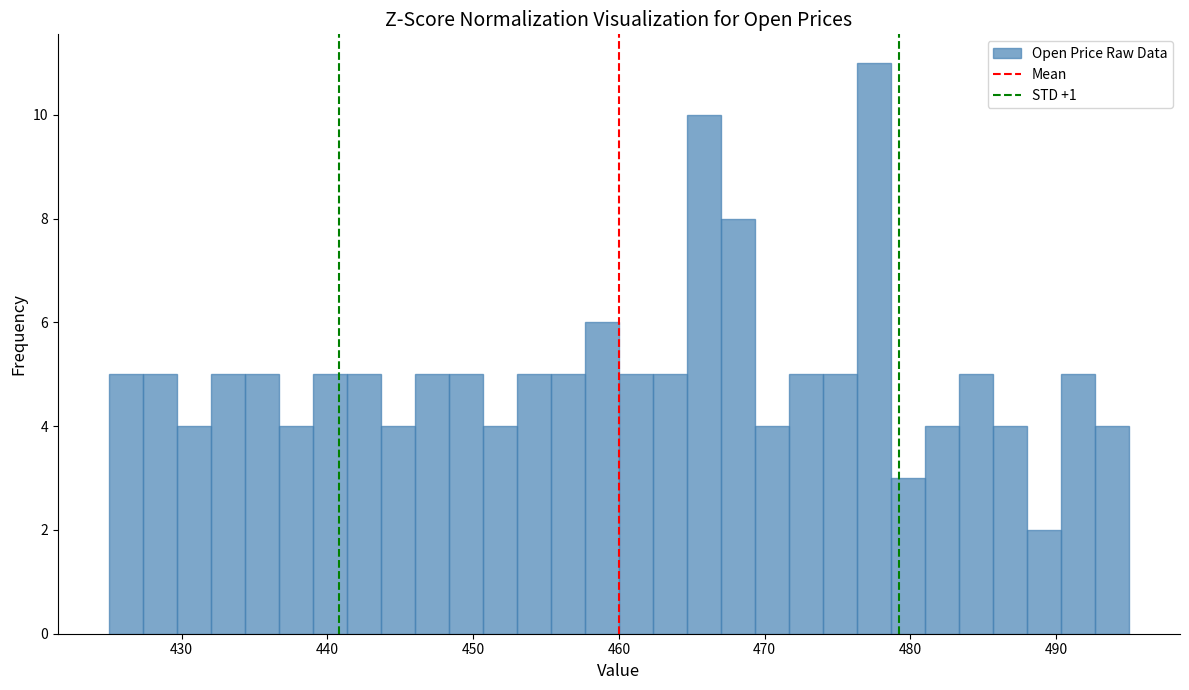

Read against the x-axis, roughly where is the centre of the tallest bar?

478